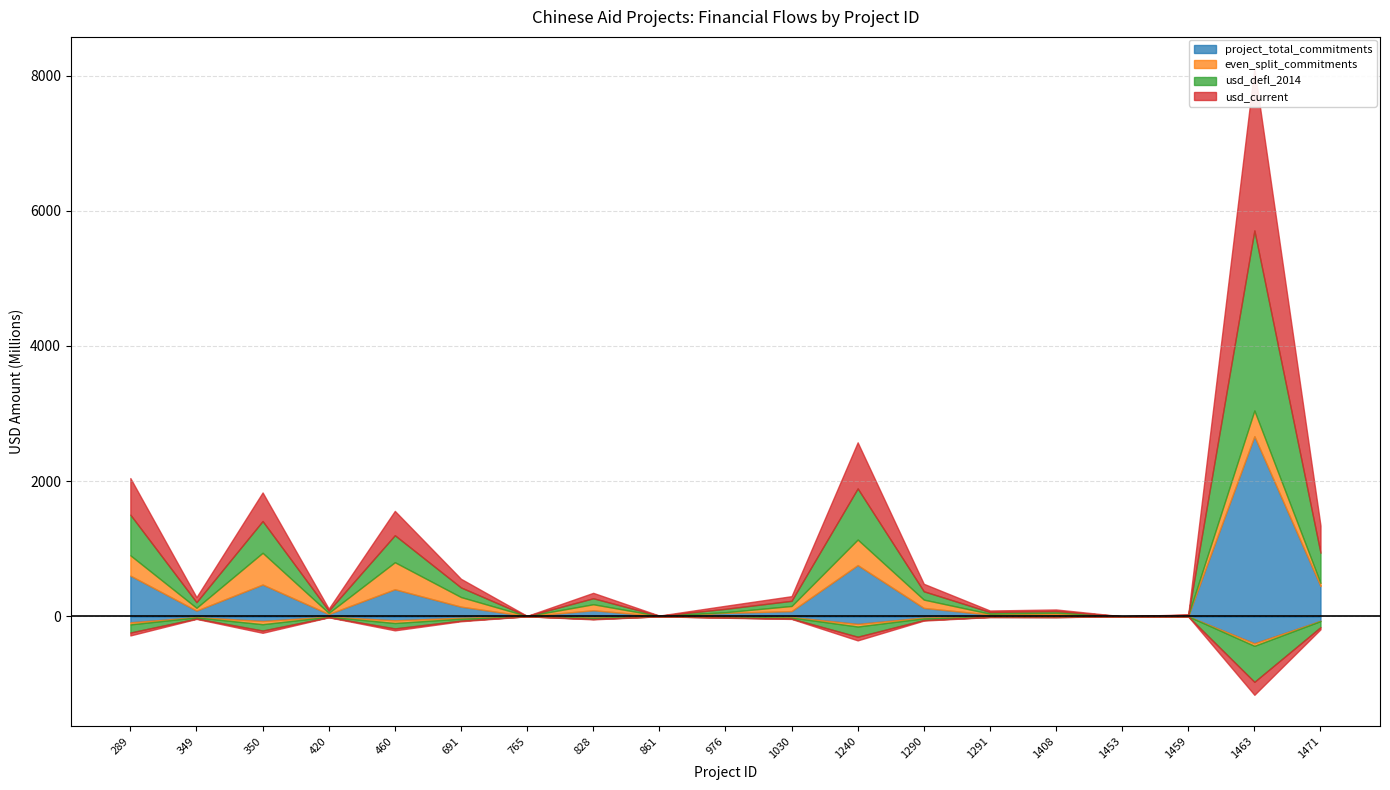

What is the highest value of the even_split_commitments series?

469524639.0